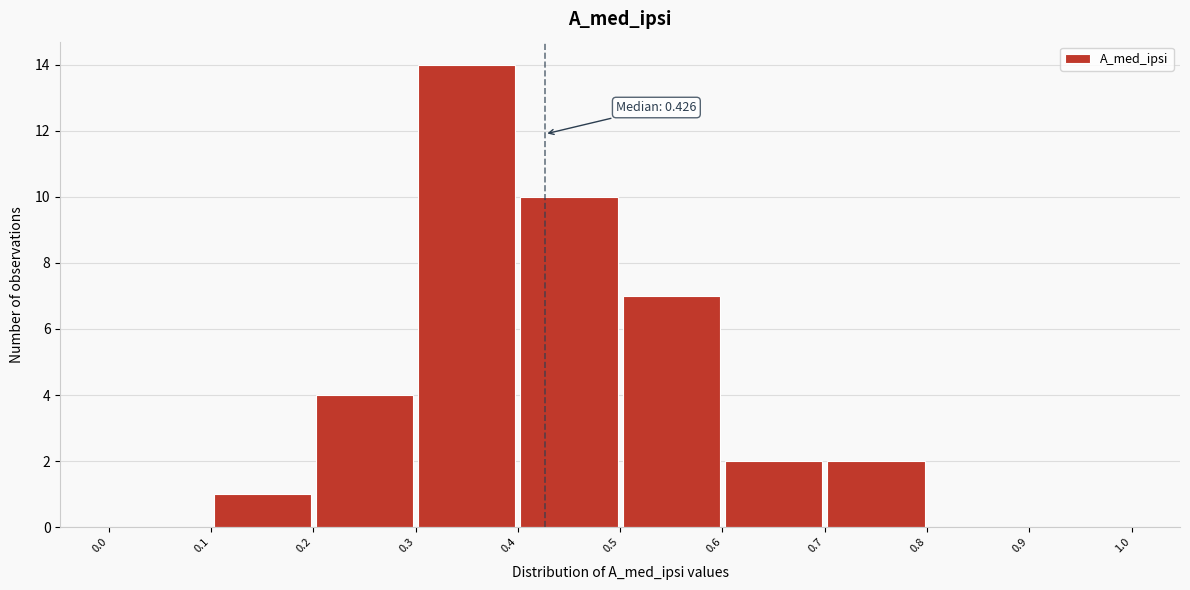

Which range on the x-axis has the tallest bar?

0.3 to 0.4